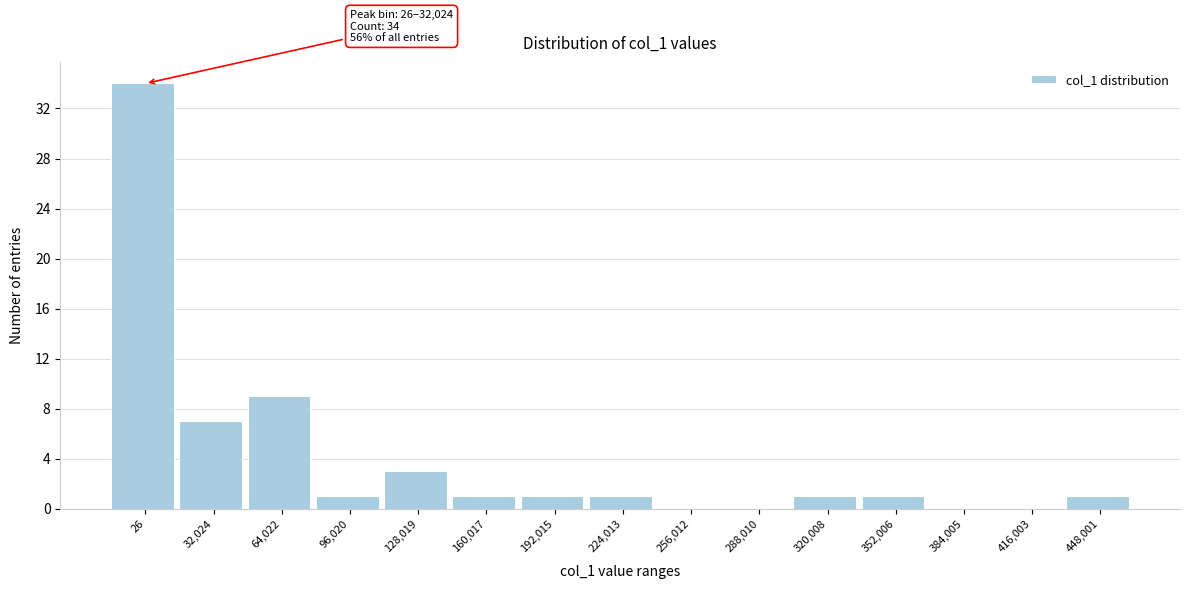

Reading left to right, list all the values displayed in this chart.

26=34	32,024=7	64,022=9	96,020=1	128,019=3	160,017=1	192,015=1	224,013=1	256,012=0	288,010=0	320,008=1	352,006=1	384,005=0	416,003=0	448,001=1